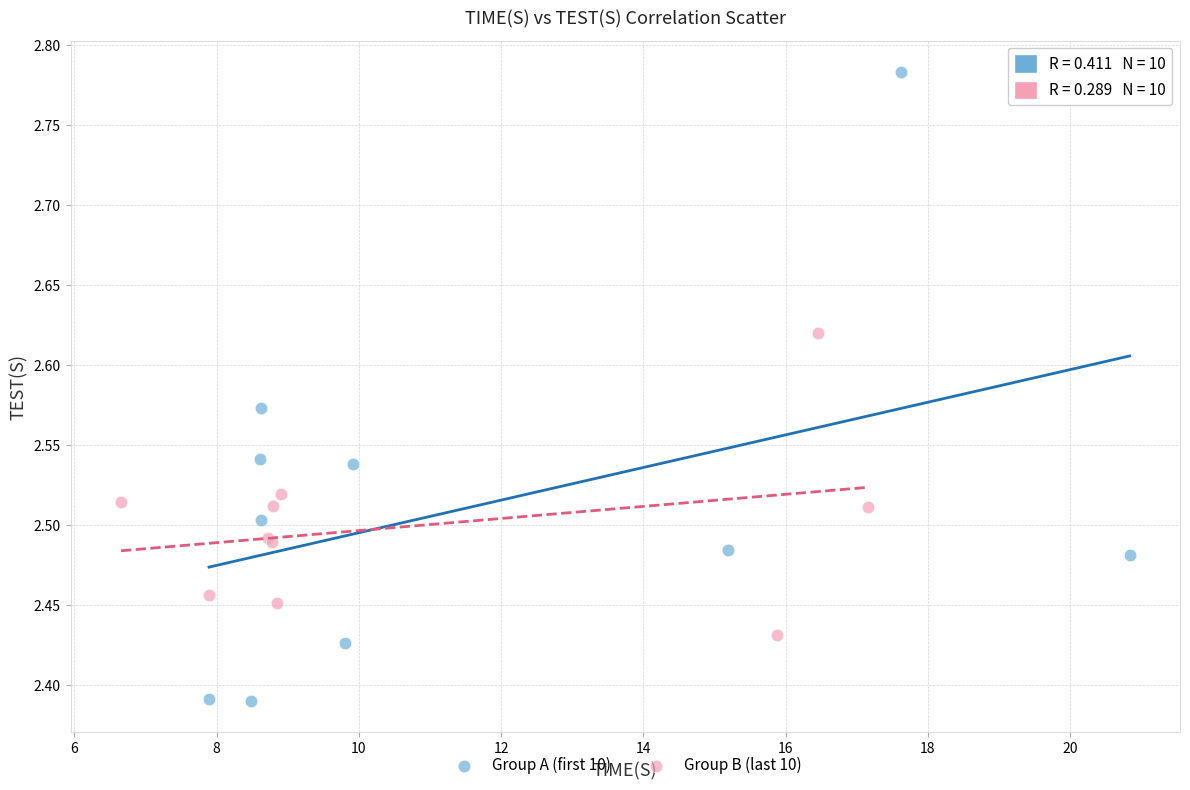

Which series has the largest Y range (max minus min)?

Group A (first 10)